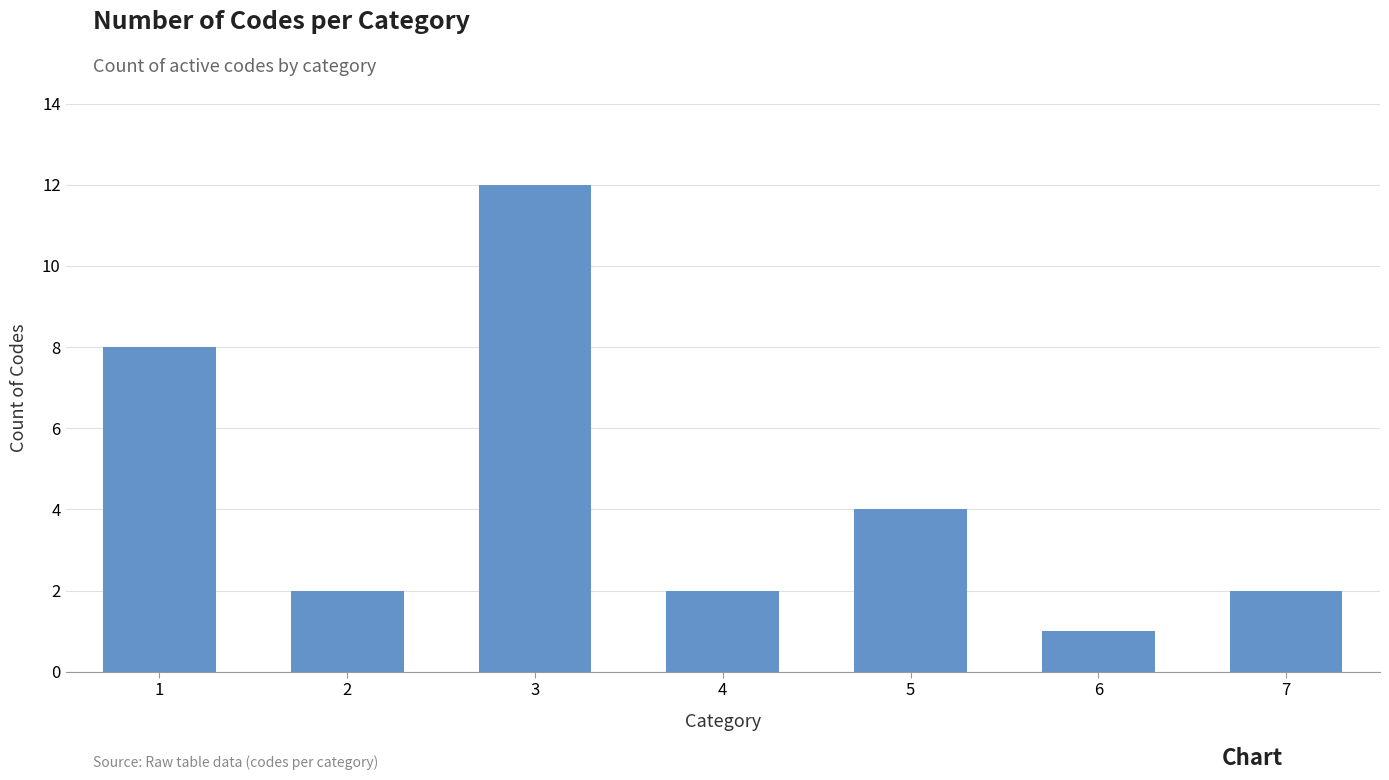

What is the greatest value displayed?

12